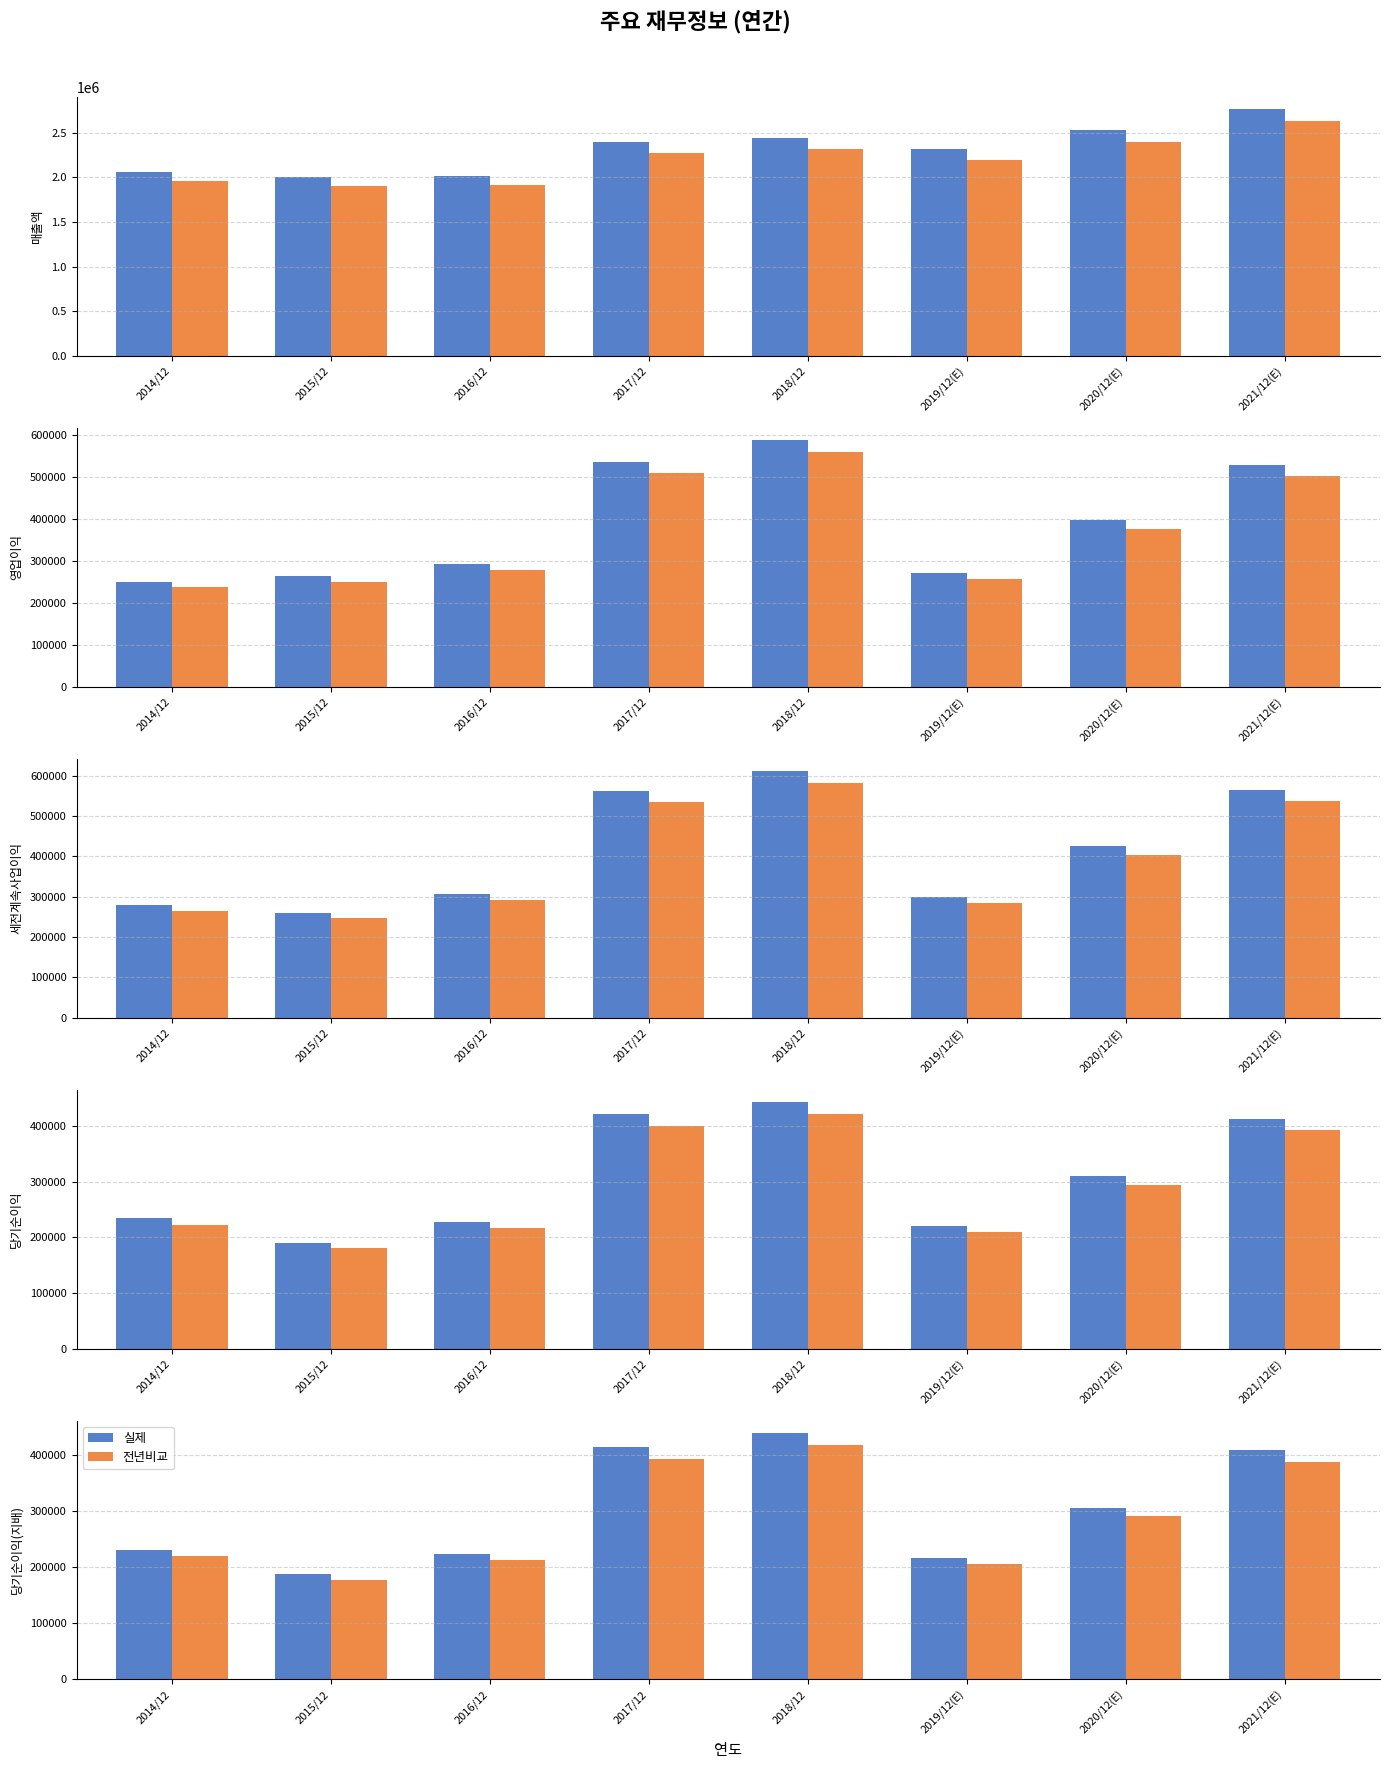

Is the value of 실제 at 2015/12 greater than the value of 전년비교 at 2021/12(E)?

No